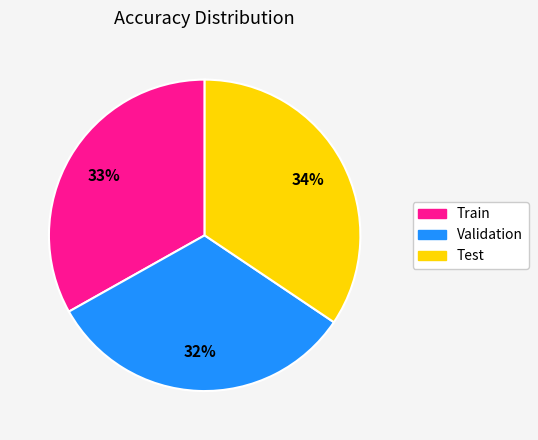

How many slices are in this pie chart?

3